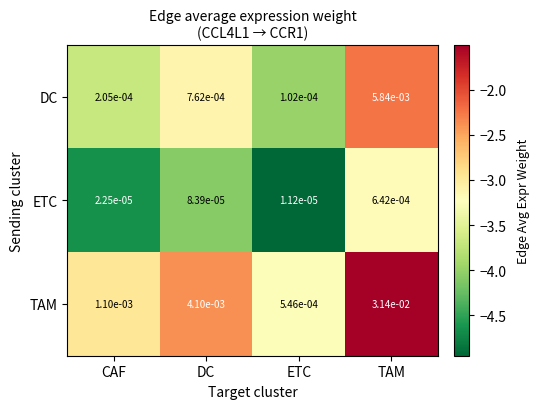

At CAF, list the series in order from largest to smallest.

TAM, DC, ETC